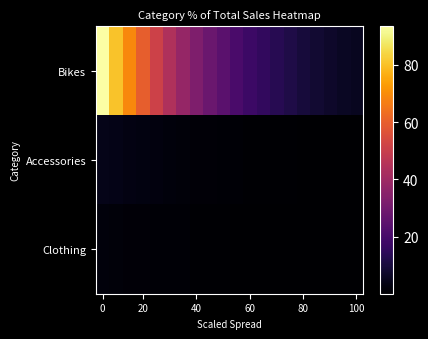

Rank the series by their maximum value, from lowest to highest.

Clothing, Accessories, Bikes